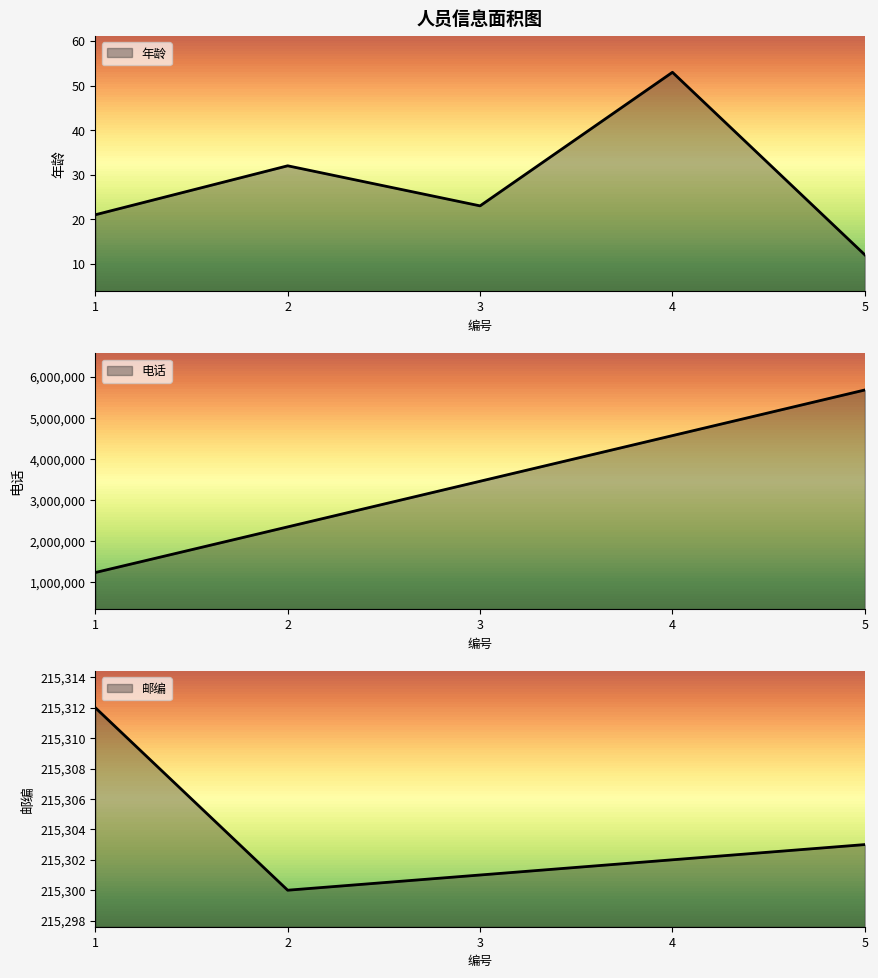

Which category has the lowest value in the 年龄 series?

5